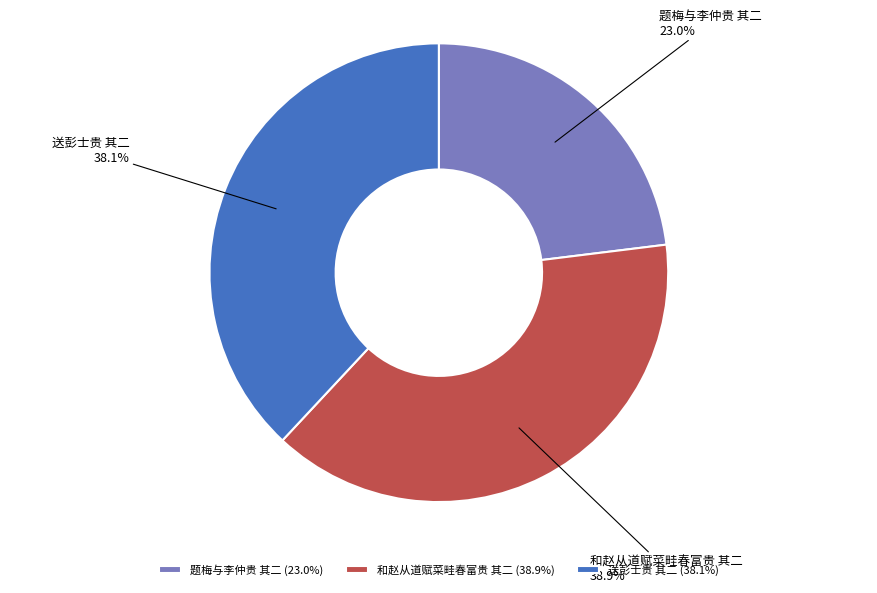

Rank the categories by value from lowest to highest.

题梅与李仲贵 其二, 送彭士贵 其二, 和赵从道赋菜畦春富贵 其二